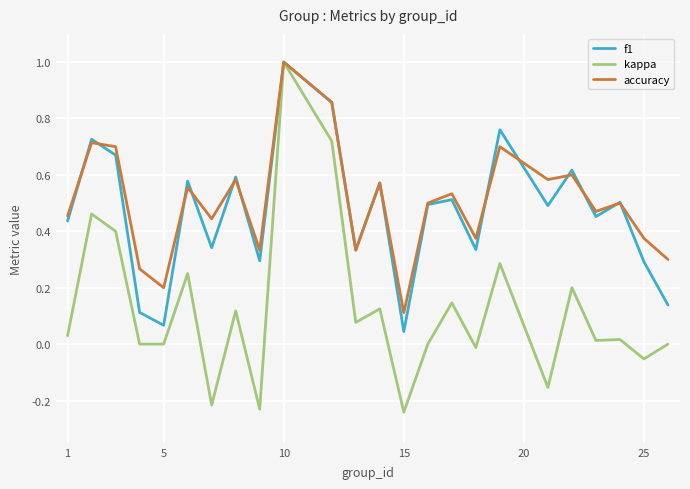

What is the highest value of the f1 series?

1.0